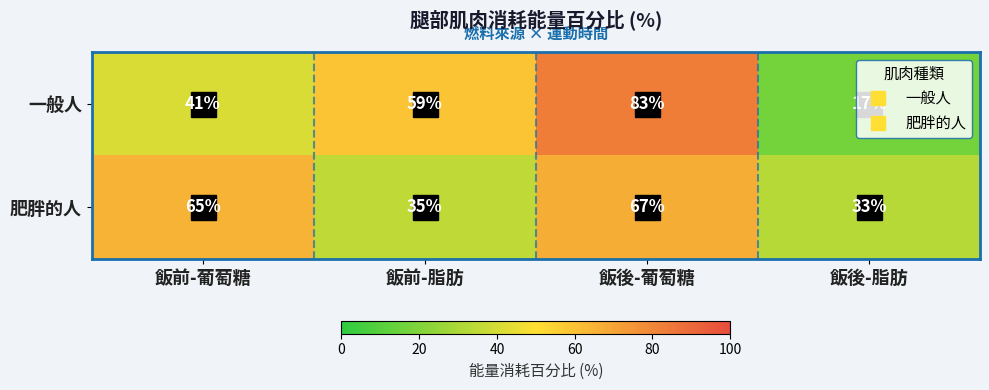

What is the sum of the 肥胖的人 values at 飯前-脂肪 and 飯後-脂肪?

68